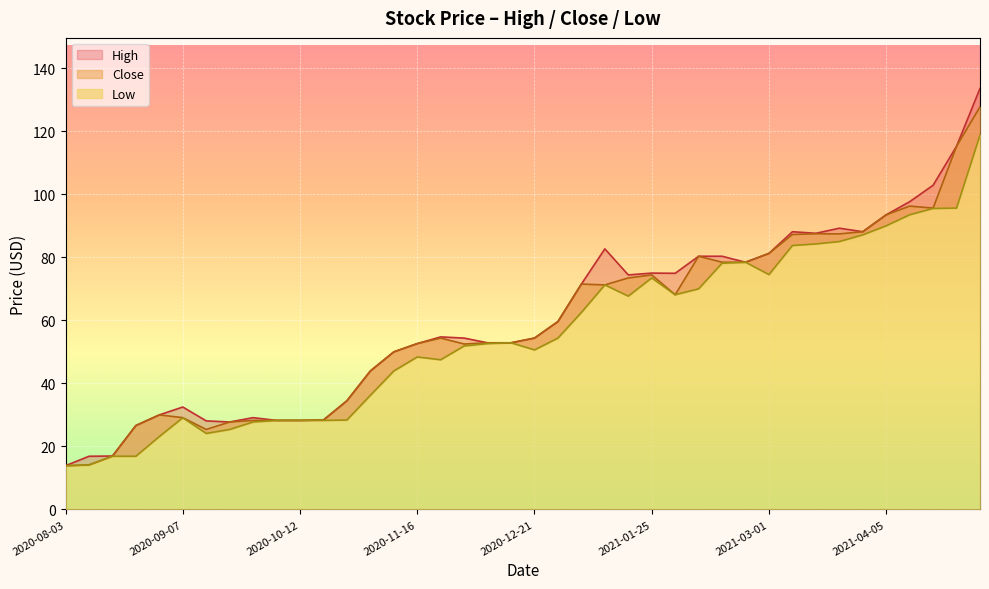

How many data points does each series have?

40